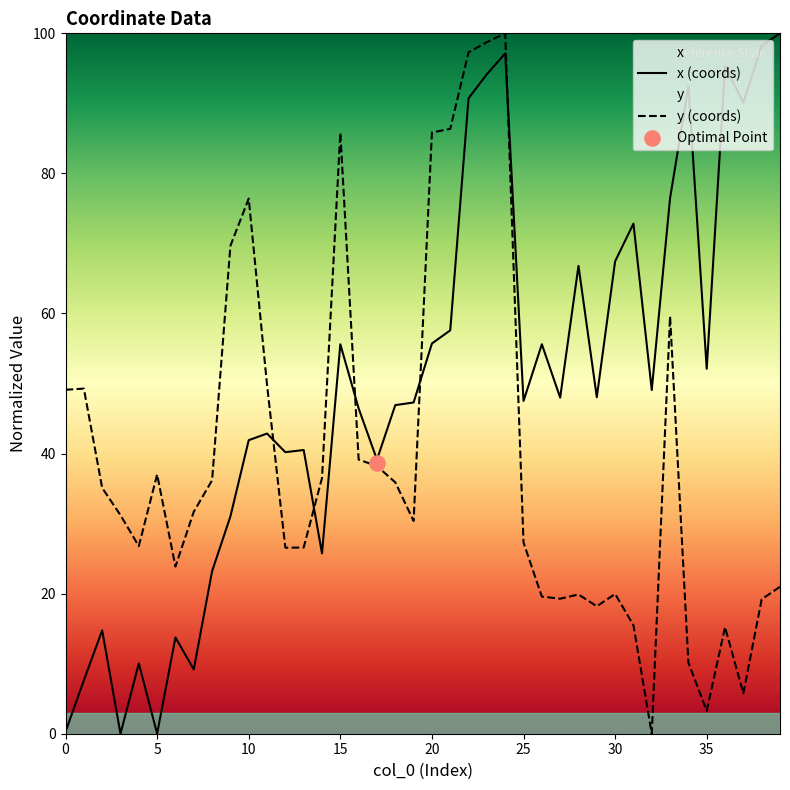

At how many categories does at least one series exceed 4?

40